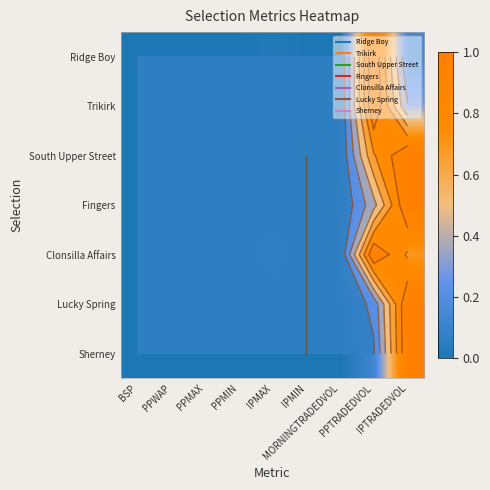

The value of Fingers at PPWAP is 0.0. True or false?

False